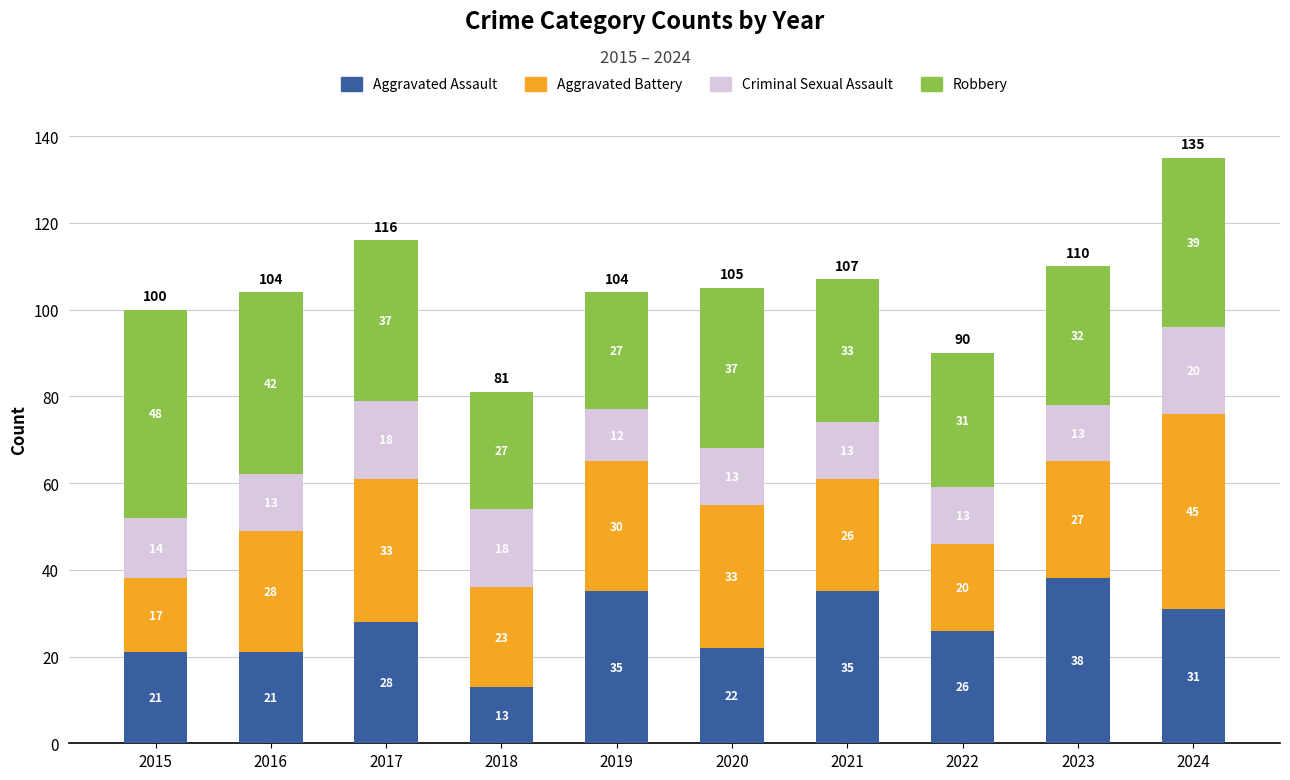

At which category is the sum across all series the highest?

2024